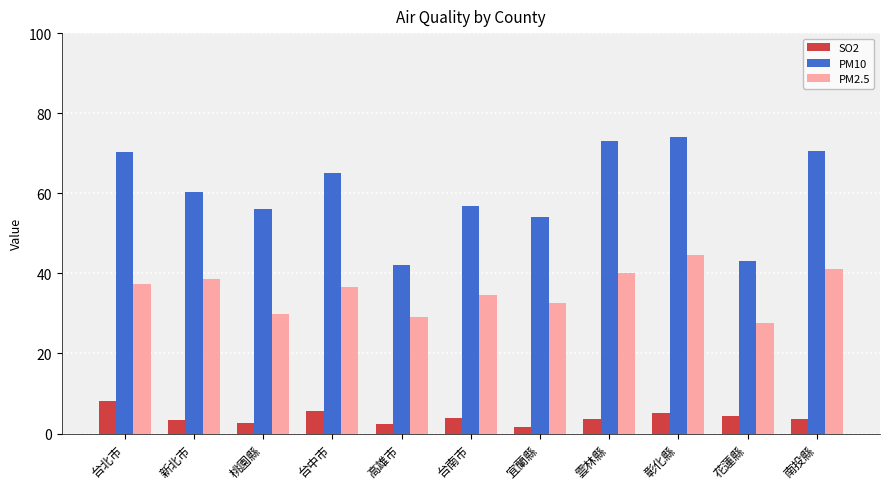

List the series in order of their peak value, highest first.

PM10, PM2.5, SO2